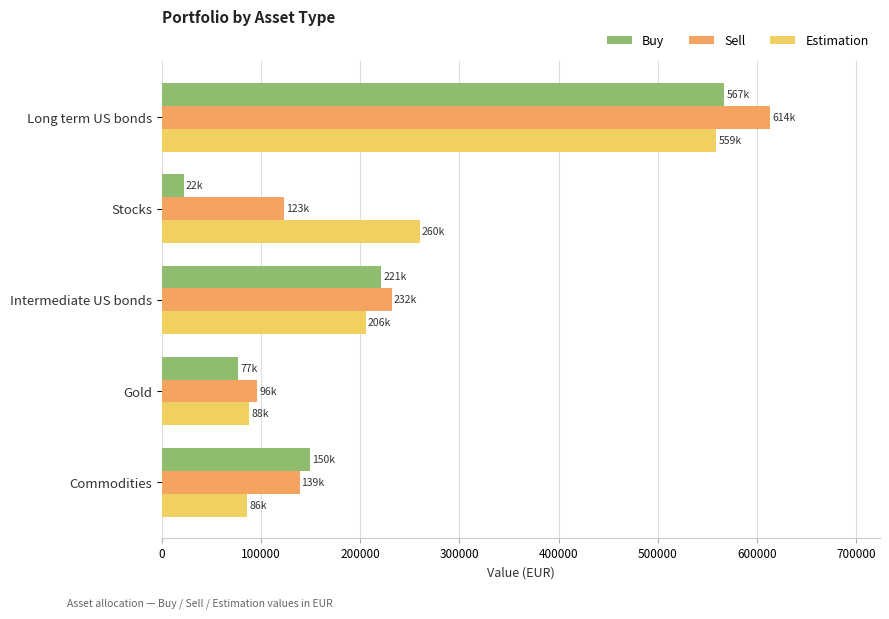

List the labels in order of Sell value, largest first.

Long term US bonds, Intermediate US bonds, Commodities, Stocks, Gold